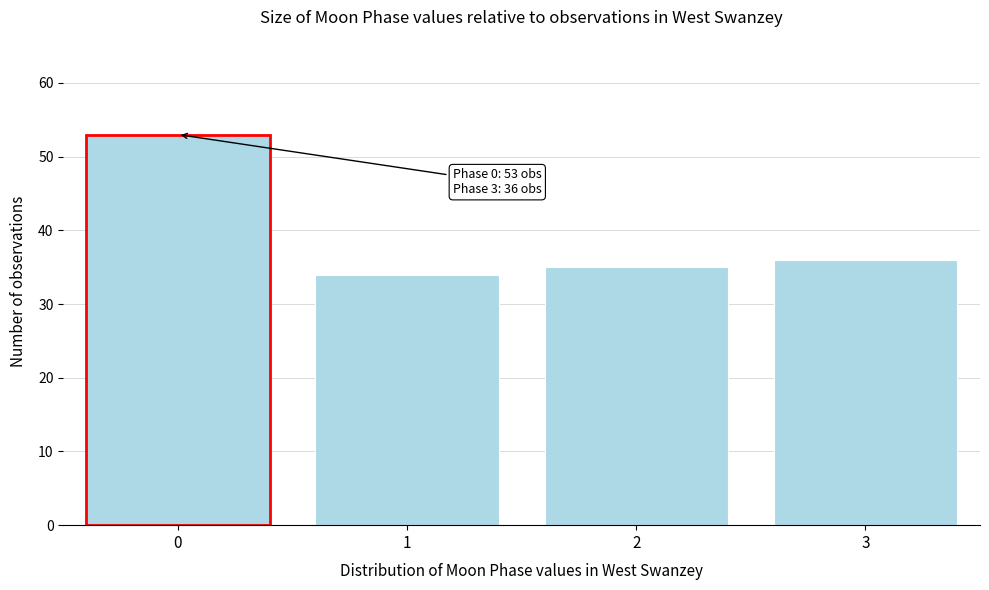

Reading right to left, list all the values displayed in this chart.

3=36	2=35	1=34	0=53